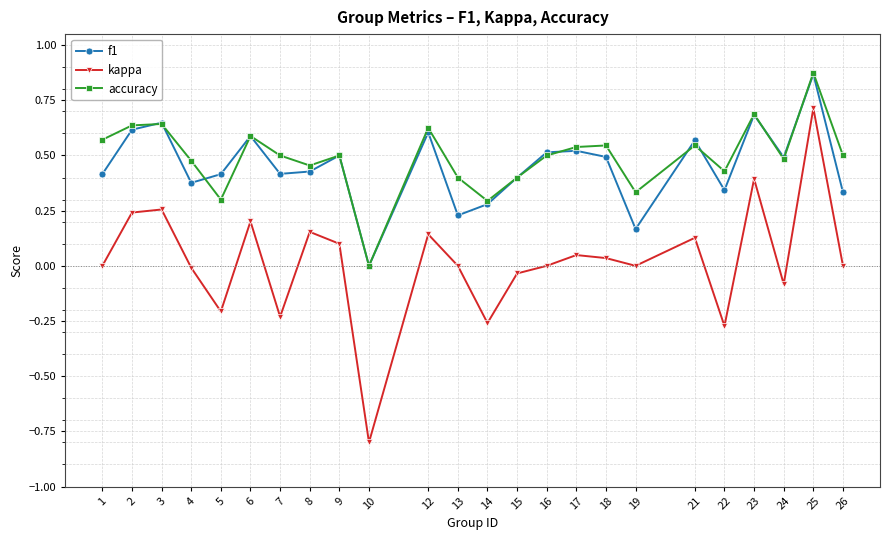

The value of accuracy at 10 is -0.3. True or false?

False